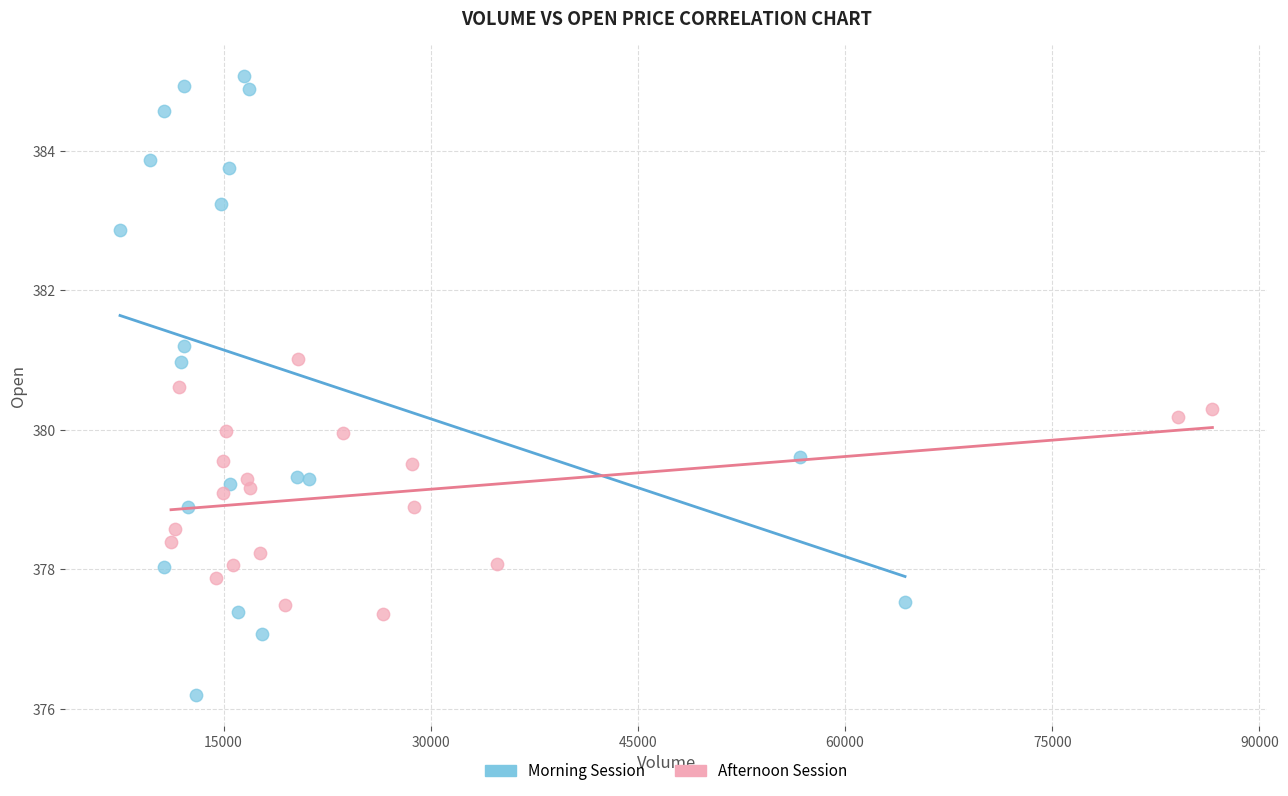

Which series reaches the maximum Y coordinate?

Morning Session